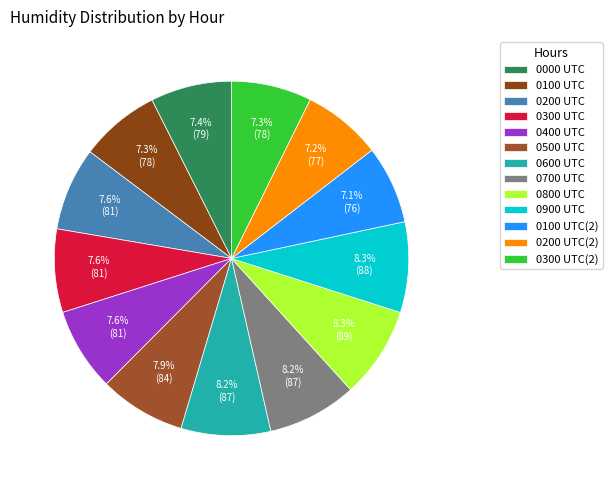

Rank the categories by value from lowest to highest.

0100 UTC(2), 0200 UTC(2), 0100 UTC, 0300 UTC(2), 0000 UTC, 0200 UTC, 0300 UTC, 0400 UTC, 0500 UTC, 0600 UTC, 0700 UTC, 0900 UTC, 0800 UTC